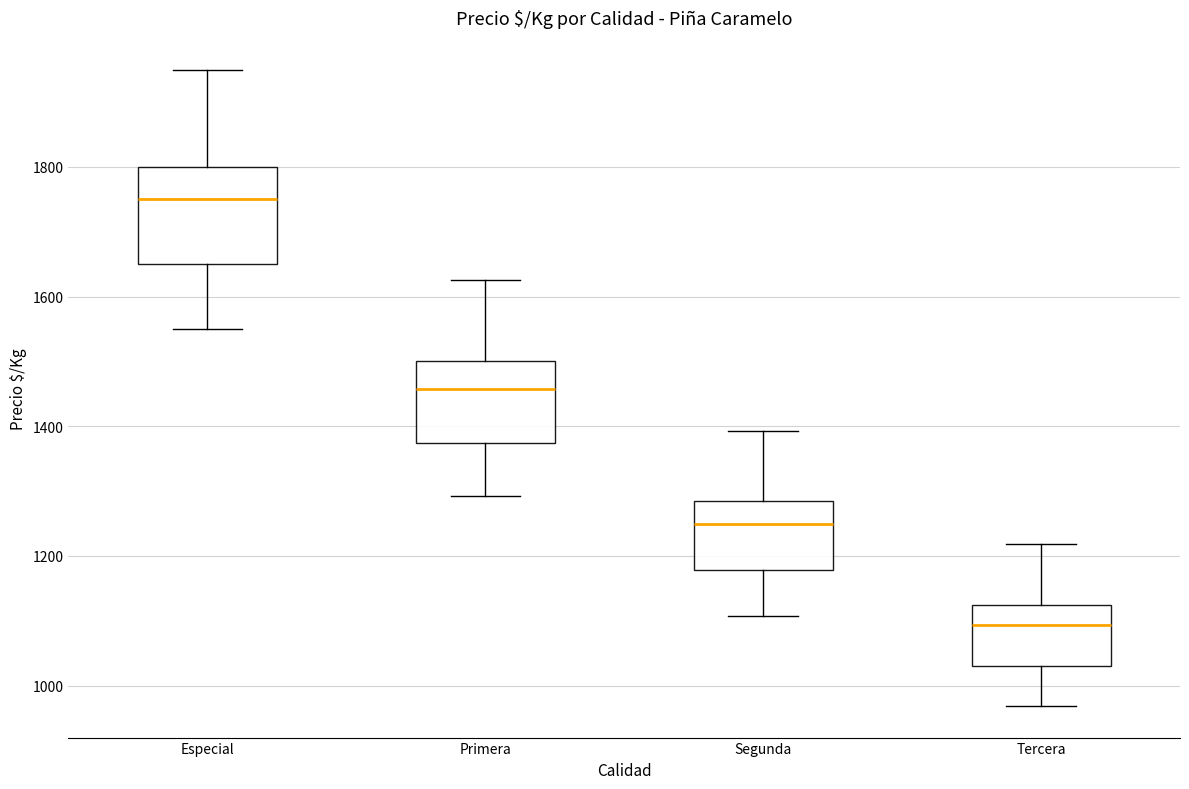

Reading left to right, read every box against the y-axis: the position of its median line, the range the box covers, and the ends of its whiskers. The values are not printed on the chart, so give them approximately, as read against the axis.

Especial: median 1760, box 1660 to 1800, whiskers 1560 to 1960
Primera: median 1460, box 1380 to 1500, whiskers 1300 to 1620
Segunda: median 1260, box 1180 to 1280, whiskers 1100 to 1400
Tercera: median 1100, box 1040 to 1120, whiskers 960 to 1220